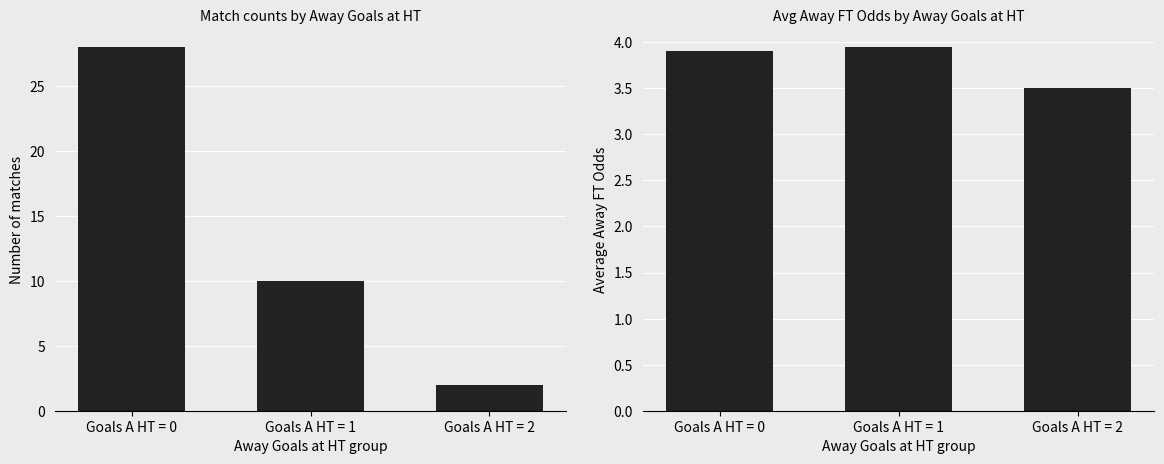

What is the value of the Count of Matches bar at the 3rd from the left?

2.0